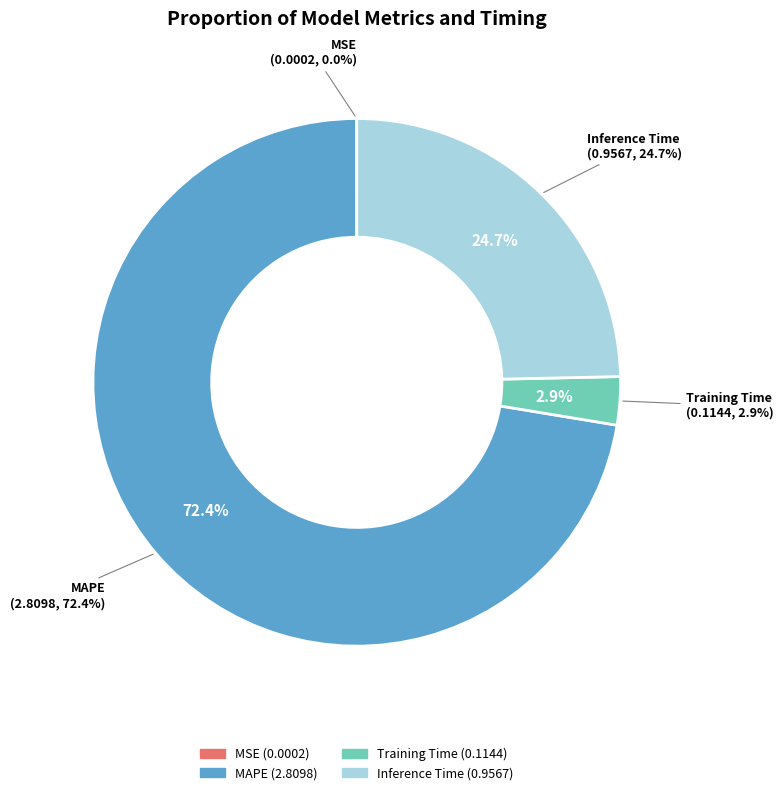

Which category accounts for the majority?

MAPE